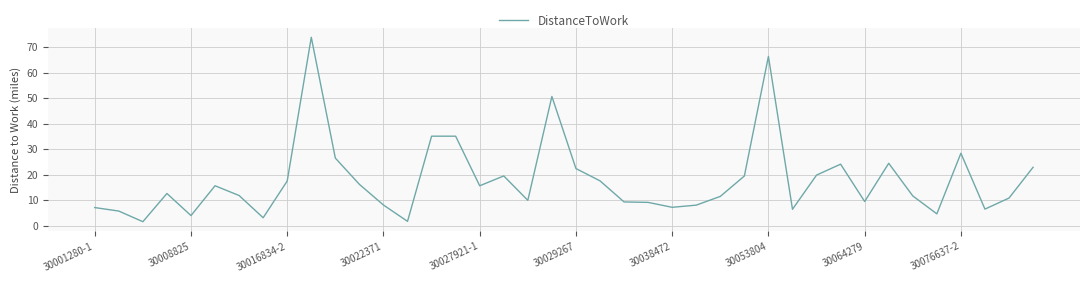

What is the difference between the maximum and minimum values?

72.3